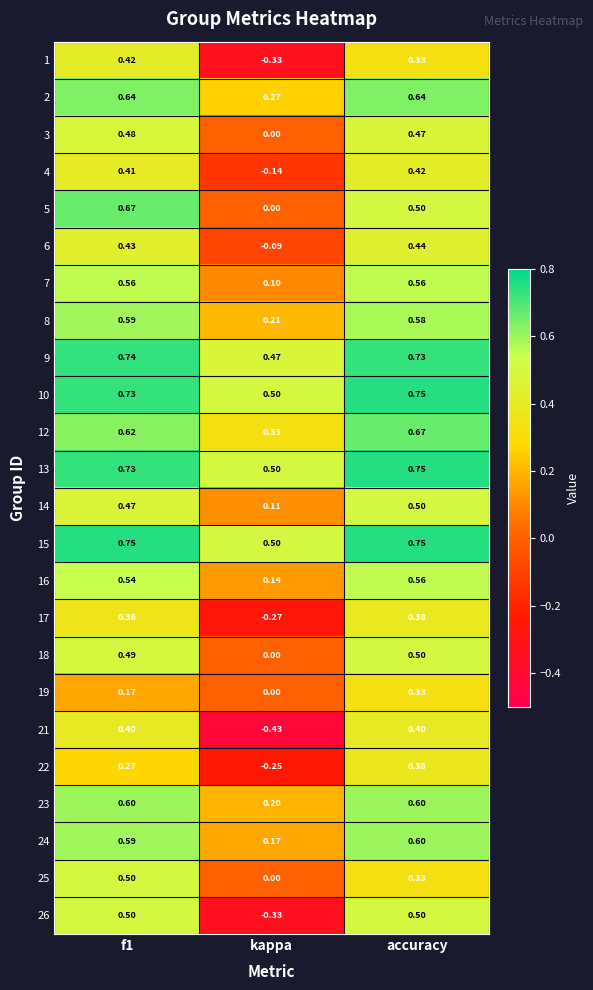

At how many categories does at least one series exceed 0?

3